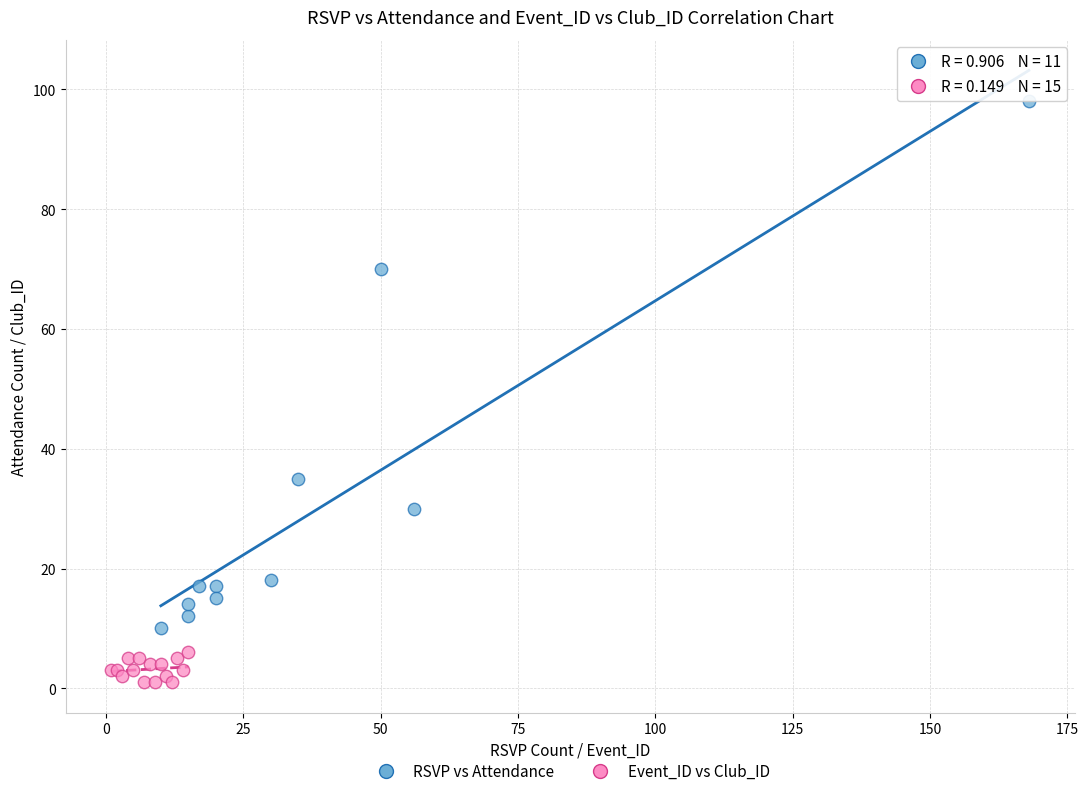

Which series has the widest spread of Y values?

RSVP vs Attendance